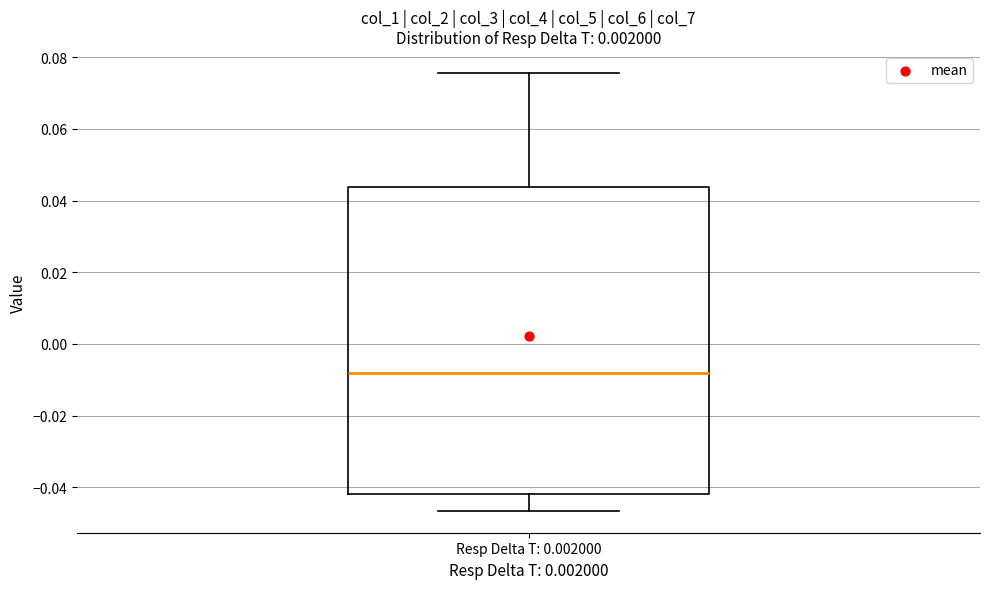

Transcribe this box plot: give where the median line is, the range the box spans, and where the two whiskers end, as read against the y-axis. The values are not printed on the chart, so give them approximately, as read against the axis.

median -0.008, box -0.042 to 0.044, whiskers -0.046 to 0.076